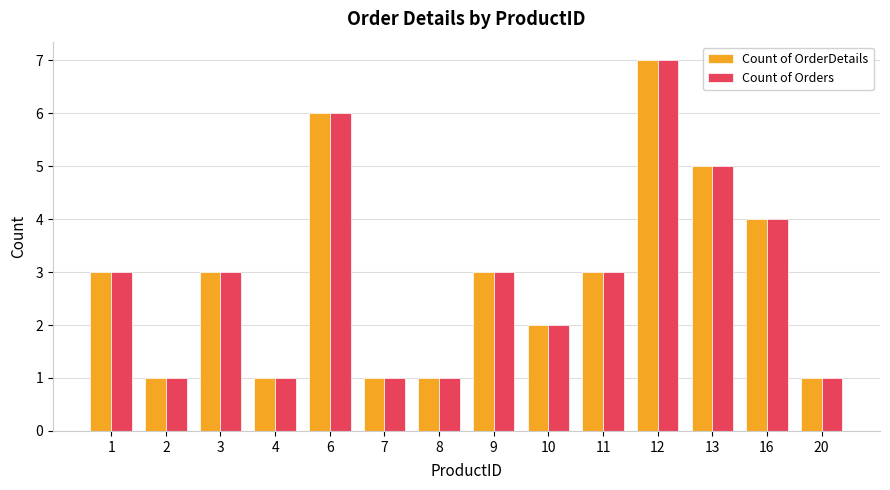

What is the total value across all series at 11?

6